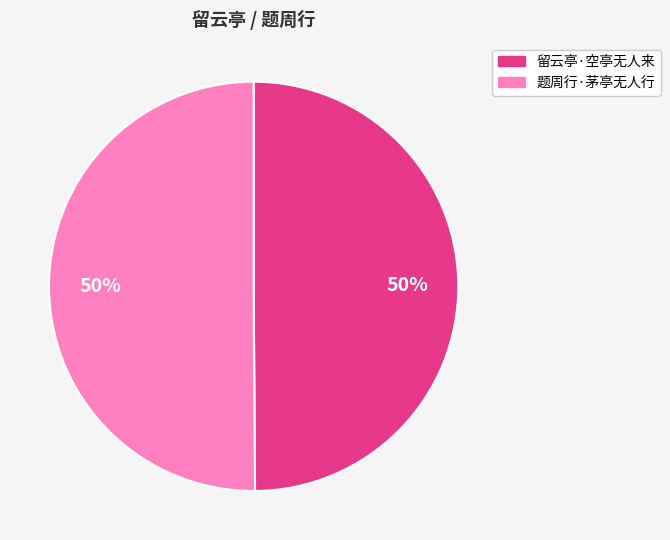

The 留云亭·空亭无人来 slice represents 50% of the pie. True or false?

True